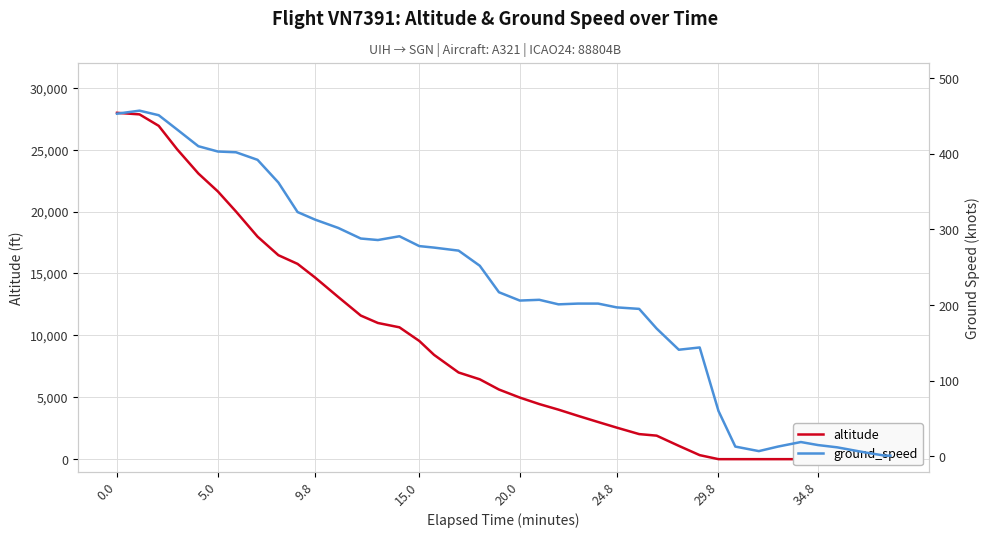

What are all the series names shown in the legend?

altitude, ground_speed